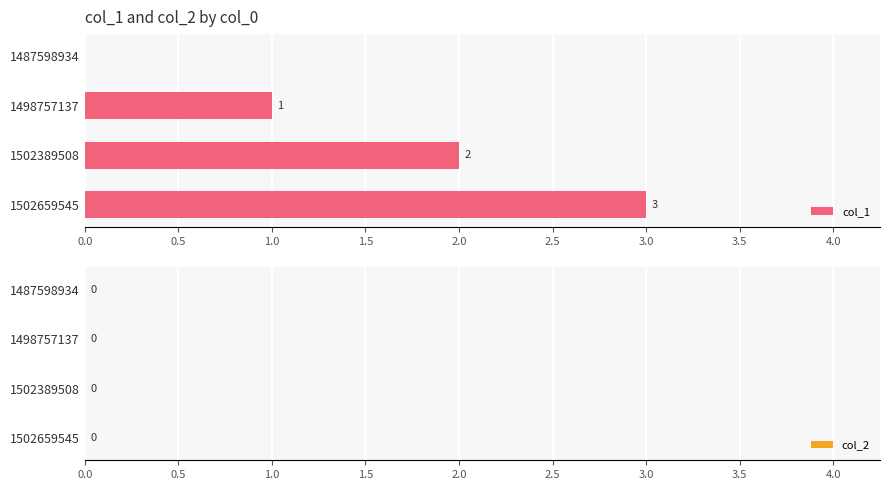

How many data points does each series have?

4